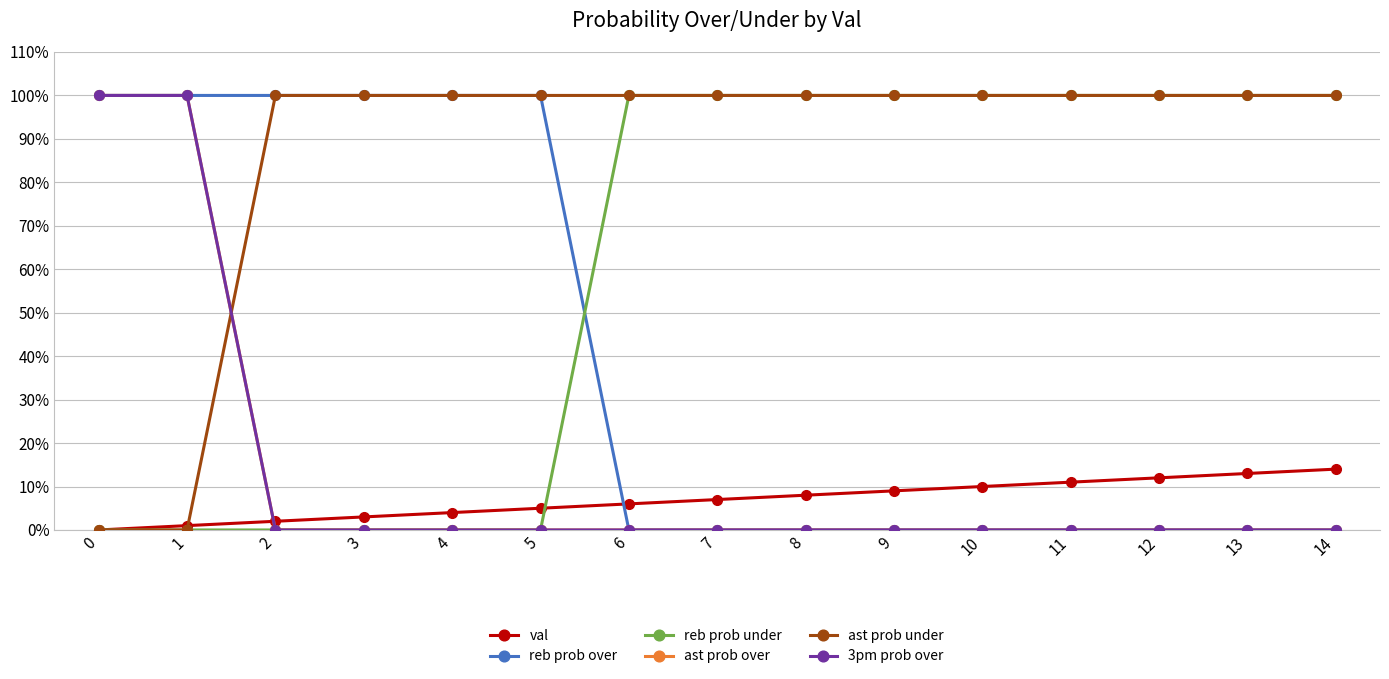

Rank the series at 8 from highest to lowest value.

reb prob under, ast prob under, val, reb prob over, ast prob over, 3pm prob over